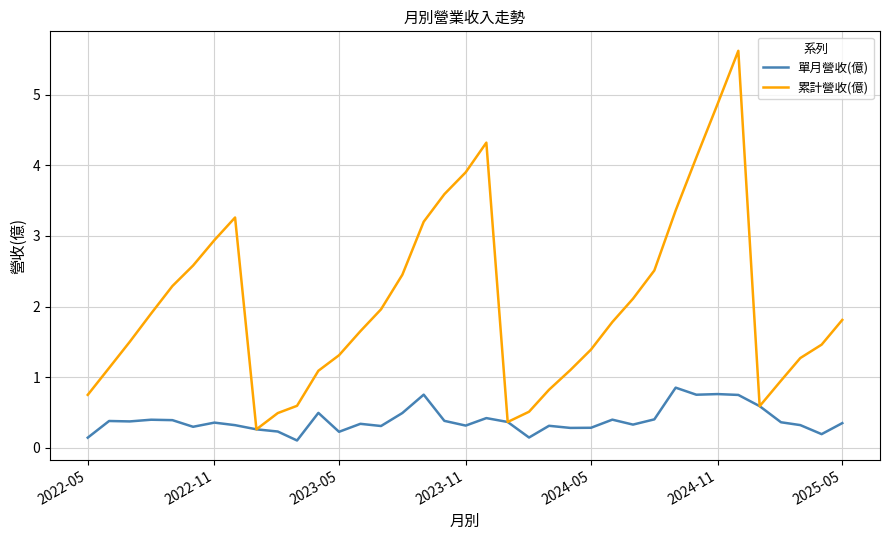

Rank the series by their maximum value, from lowest to highest.

單月營收(億), 累計營收(億)